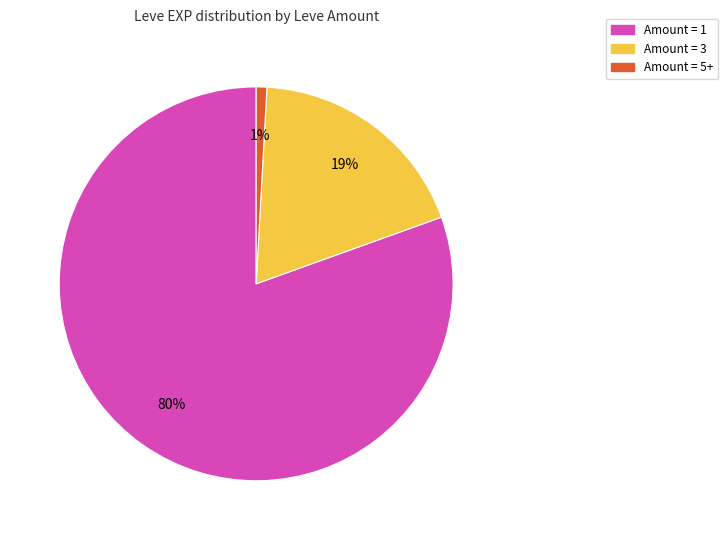

Does any single category account for the majority?

Yes